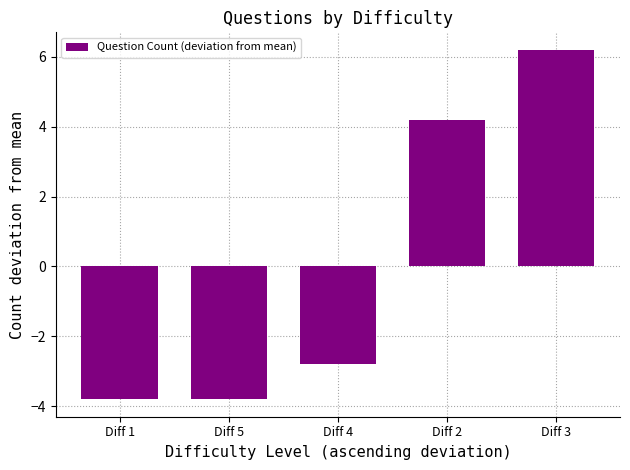

Are the bars grouped side by side (vs. stacked)?

No